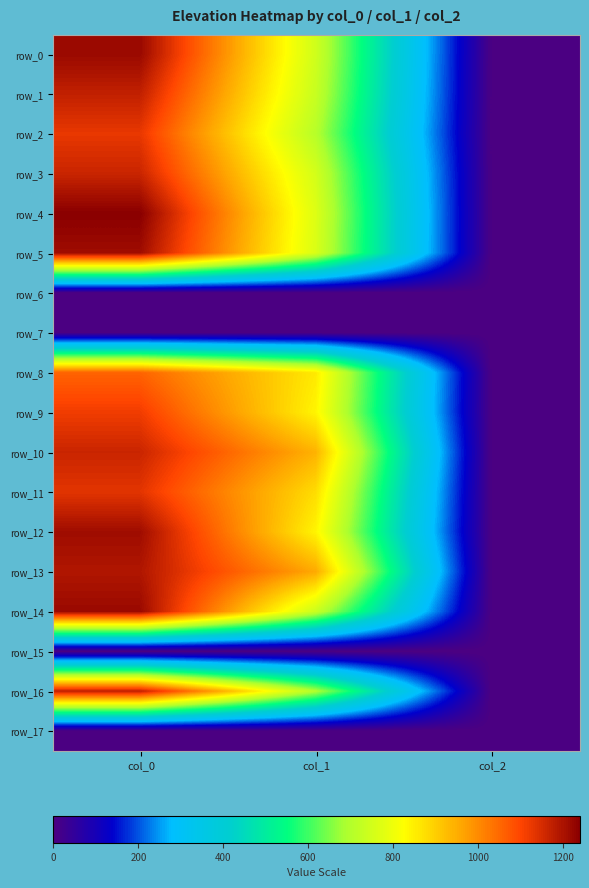

Which series has the widest spread of values?

row_4